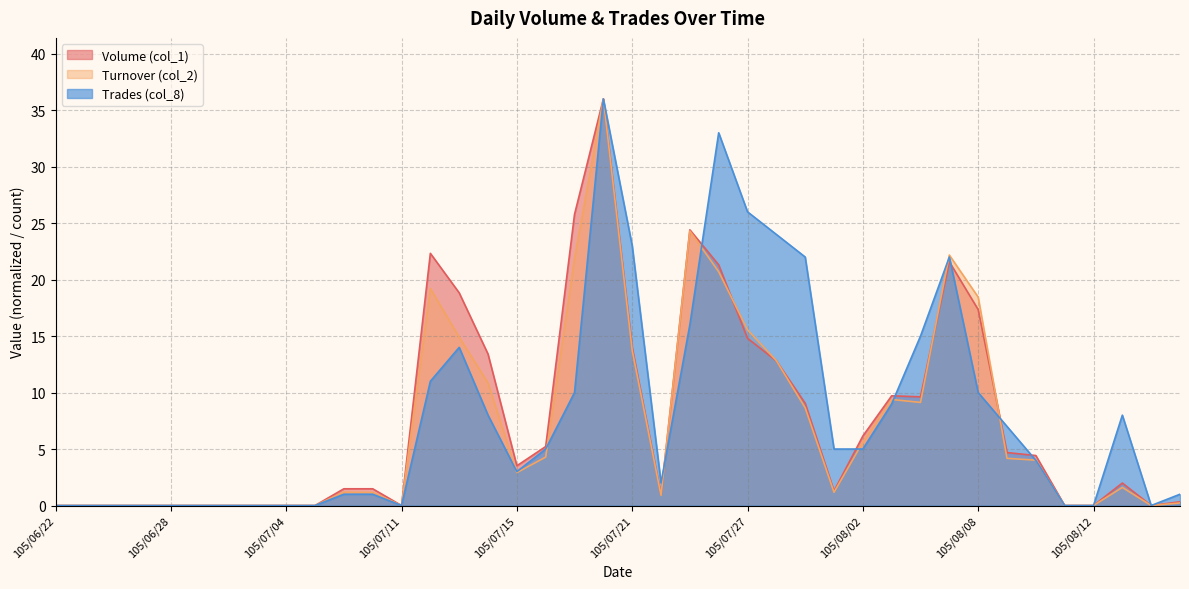

Read the Turnover (col_2) value at 105/07/13.

14.9